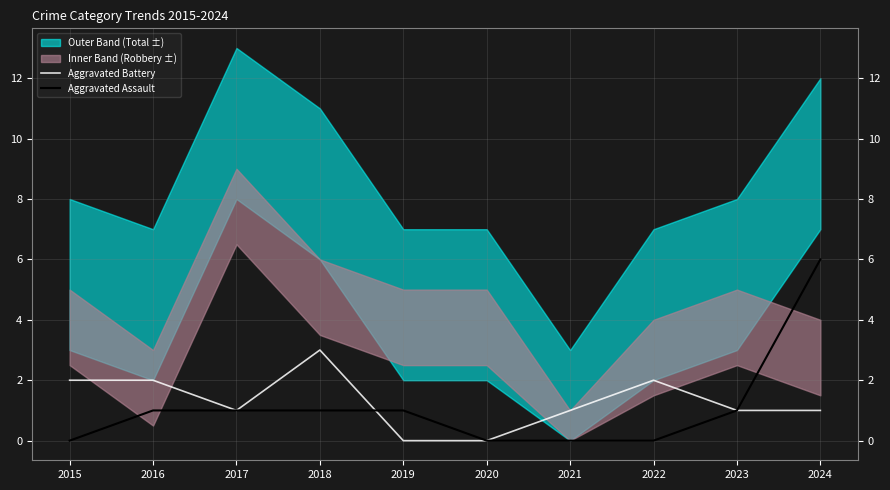

Reading left to right, extract all data points from this chart.

Aggravated Battery: 2015=2	2016=2	2017=1	2018=3	2019=0	2020=0	2021=1	2022=2	2023=1	2024=1
Aggravated Assault: 2015=0	2016=1	2017=1	2018=1	2019=1	2020=0	2021=0	2022=0	2023=1	2024=6